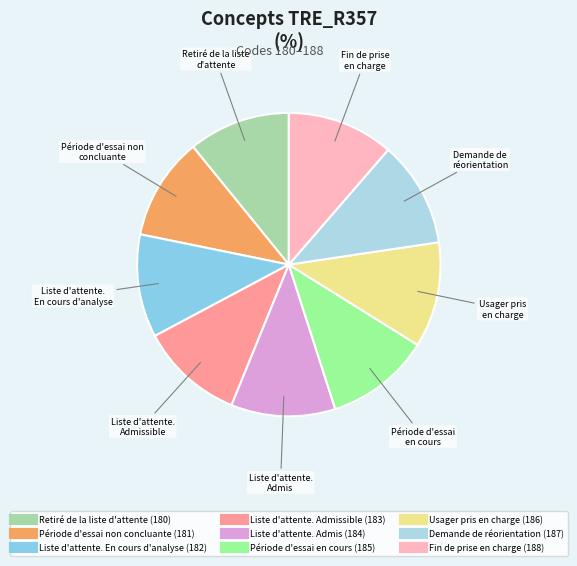

Is there a majority slice in this chart?

No